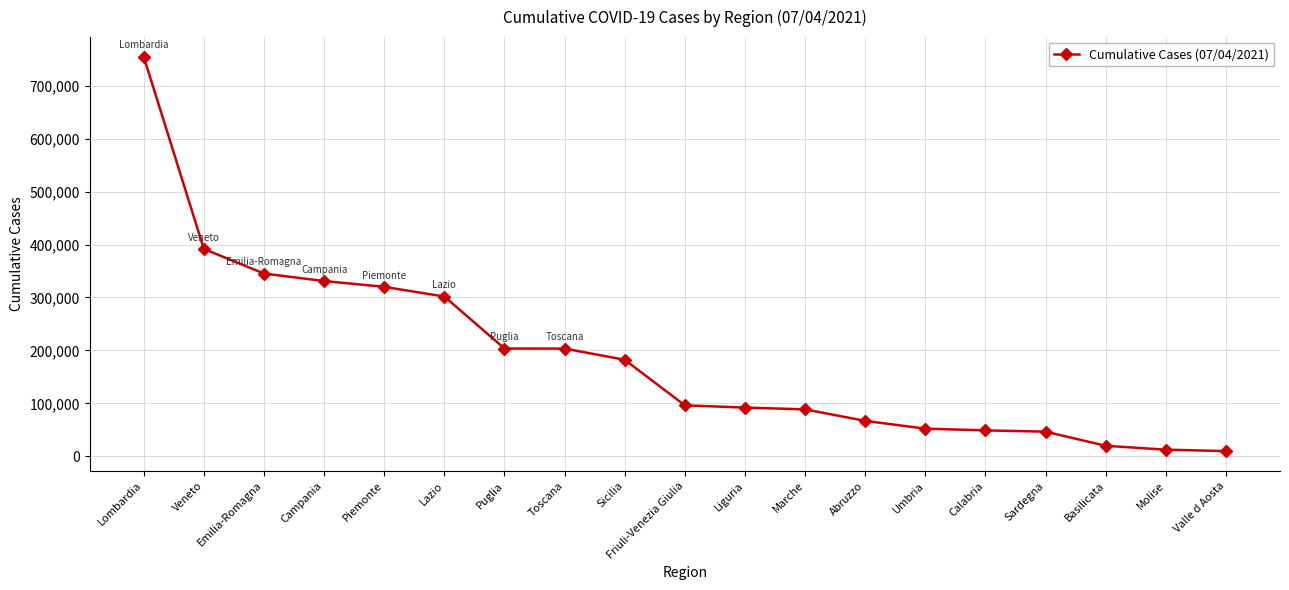

Does the chart have visible grid lines?

Yes